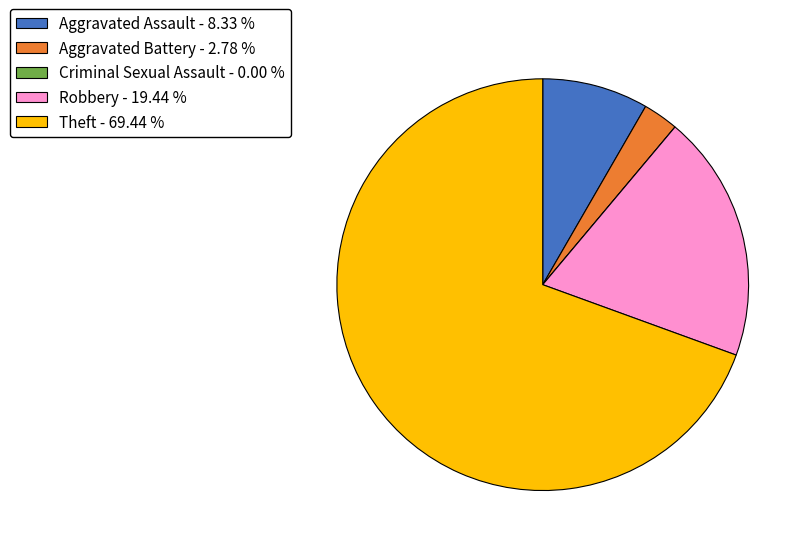

Does any single category account for the majority?

Yes